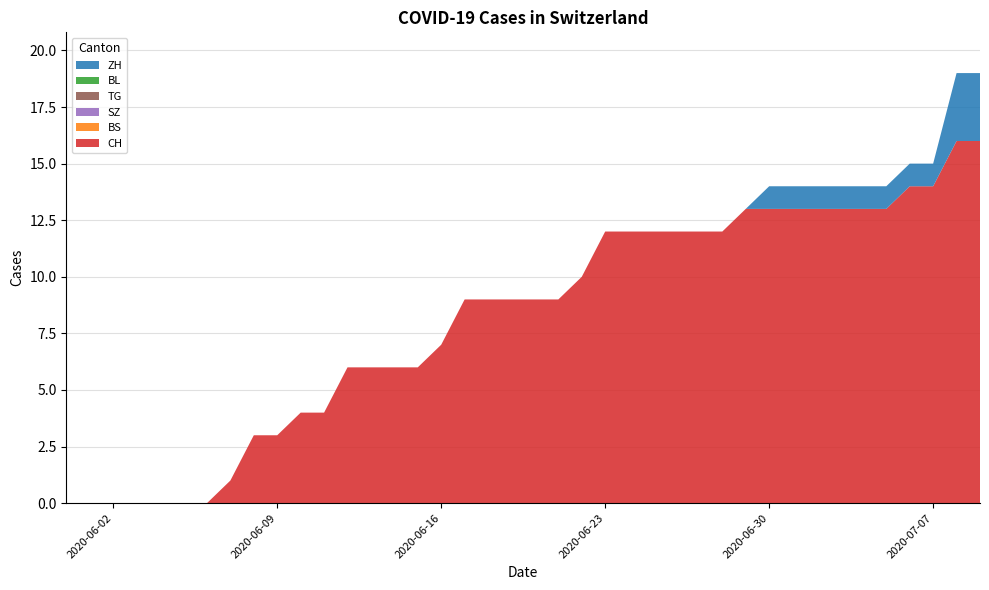

Reading right to left, list all the values displayed in this chart.

CH: 16	16	14	14	13	13	13	13	13	13	13	12	12	12	12	12	12	10	9	9	9	9	9	7	6	6	6	6	4	4	3	3	1	0	0	0	0	0	0	0
BS: 0	0	0	0	0	0	0	0	0	0	0	0	0	0	0	0	0	0	0	0	0	0	0	0	0	0	0	0	0	0	0	0	0	0	0	0	0	0	0	0
SZ: 0	0	0	0	0	0	0	0	0	0	0	0	0	0	0	0	0	0	0	0	0	0	0	0	0	0	0	0	0	0	0	0	0	0	0	0	0	0	0	0
TG: 0	0	0	0	0	0	0	0	0	0	0	0	0	0	0	0	0	0	0	0	0	0	0	0	0	0	0	0	0	0	0	0	0	0	0	0	0	0	0	0
BL: 0	0	0	0	0	0	0	0	0	0	0	0	0	0	0	0	0	0	0	0	0	0	0	0	0	0	0	0	0	0	0	0	0	0	0	0	0	0	0	0
ZH: 3	3	1	1	1	1	1	1	1	1	0	0	0	0	0	0	0	0	0	0	0	0	0	0	0	0	0	0	0	0	0	0	0	0	0	0	0	0	0	0